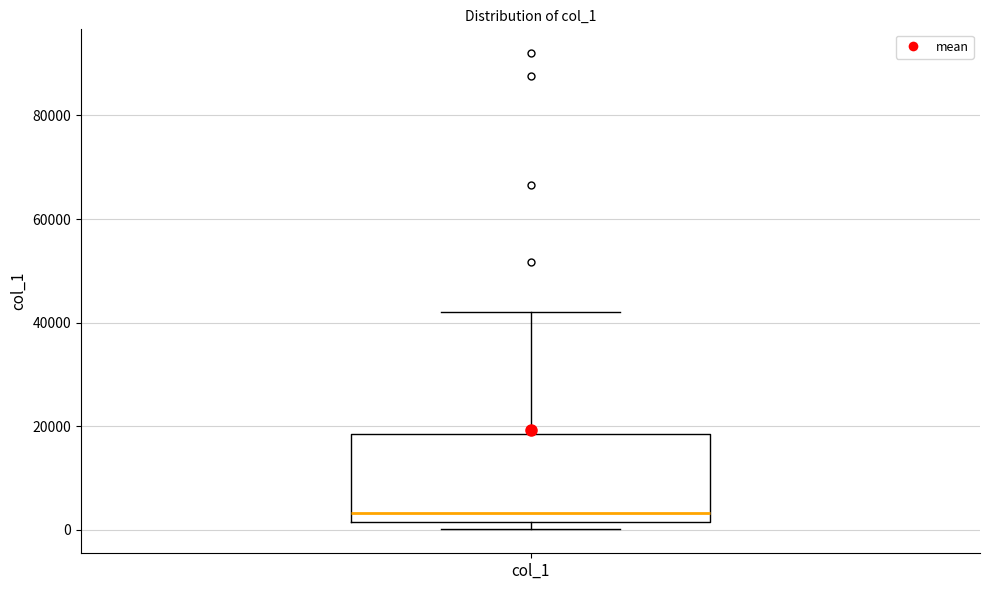

Transcribe this box plot: give where the median line is, the range the box spans, and where the two whiskers end, as read against the y-axis. The values are not printed on the chart, so give them approximately, as read against the axis.

median 4000, box 2000 to 18000, whiskers 0 to 42000